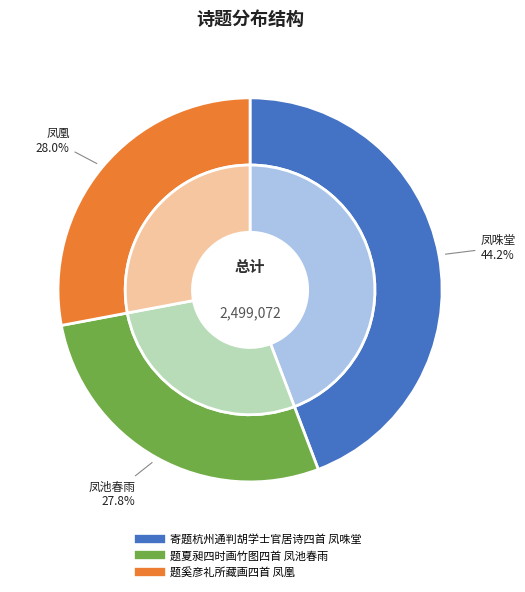

What portion of the pie excludes 题夏昶四时画竹图四首 凤池春雨?

72.2%